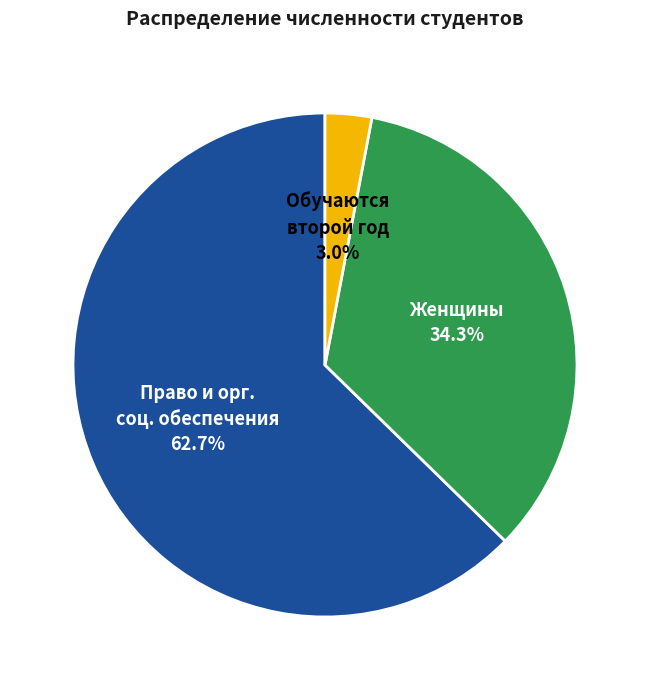

Rank the categories by value from lowest to highest.

Обучаются второй год, Женщины, Право и орг. соц. обеспечения